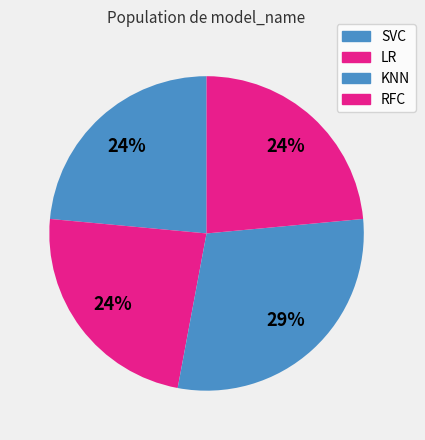

How many slices are in this pie chart?

4